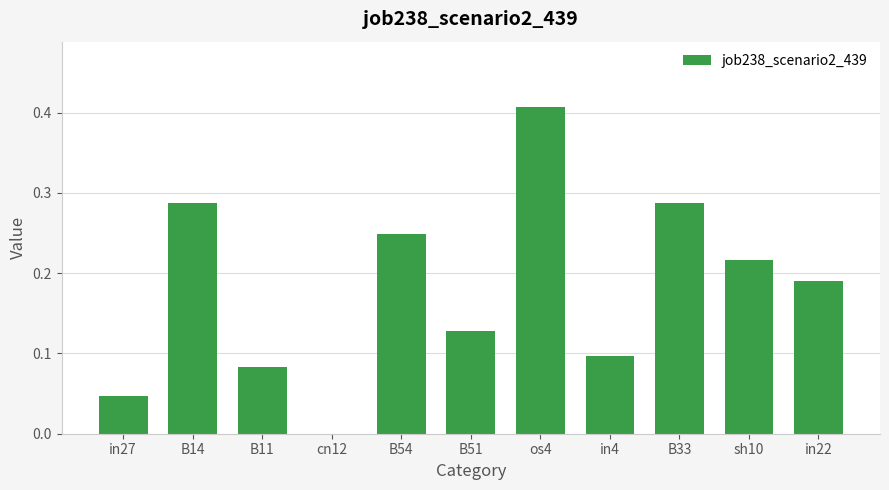

Between sh10 and in22, which is larger?

sh10